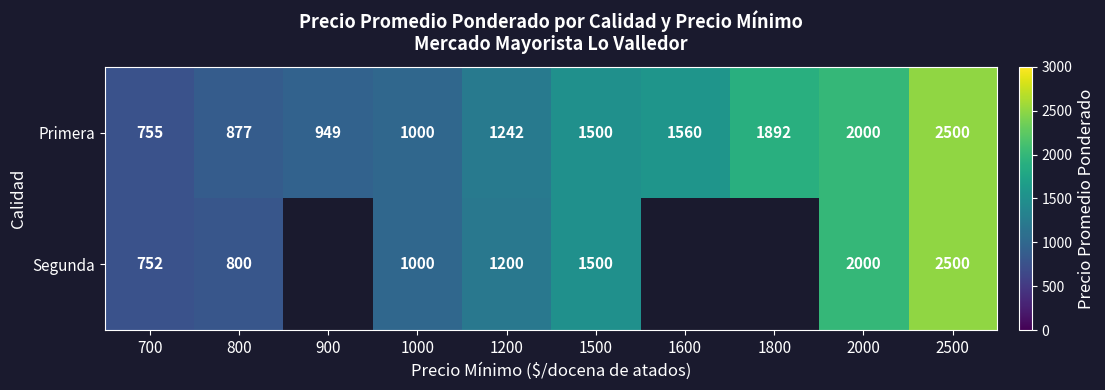

What is the spread (max minus min) of values at 1600?

1560